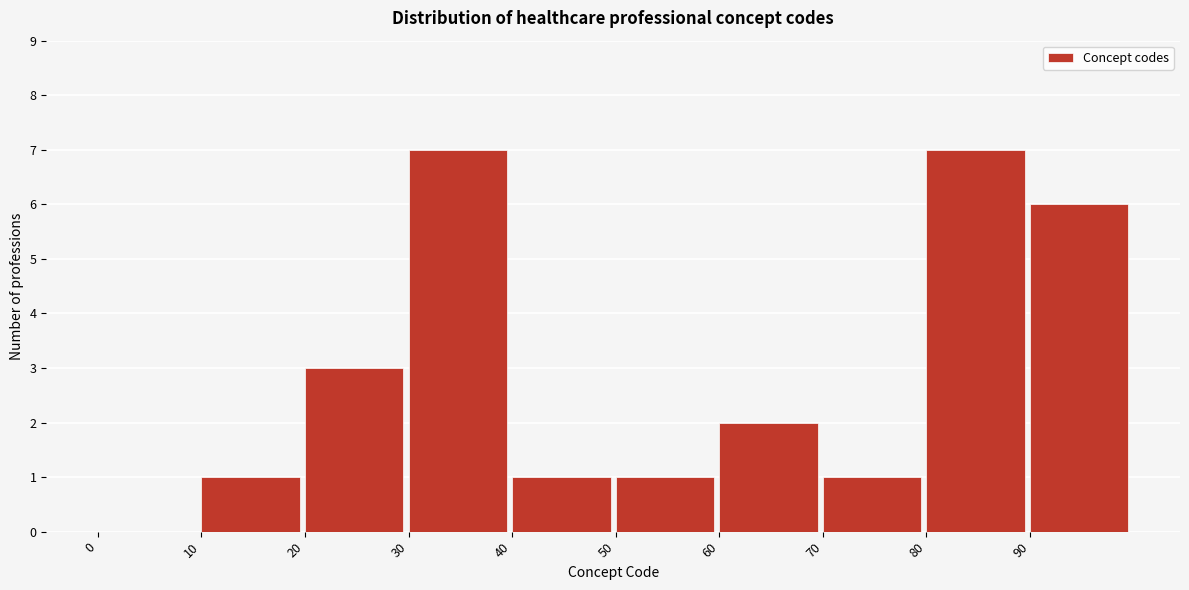

How tall is the bar that spans 70 to 80 on the x-axis? The values are not printed on the chart, so give them approximately, as read against the axis.

1